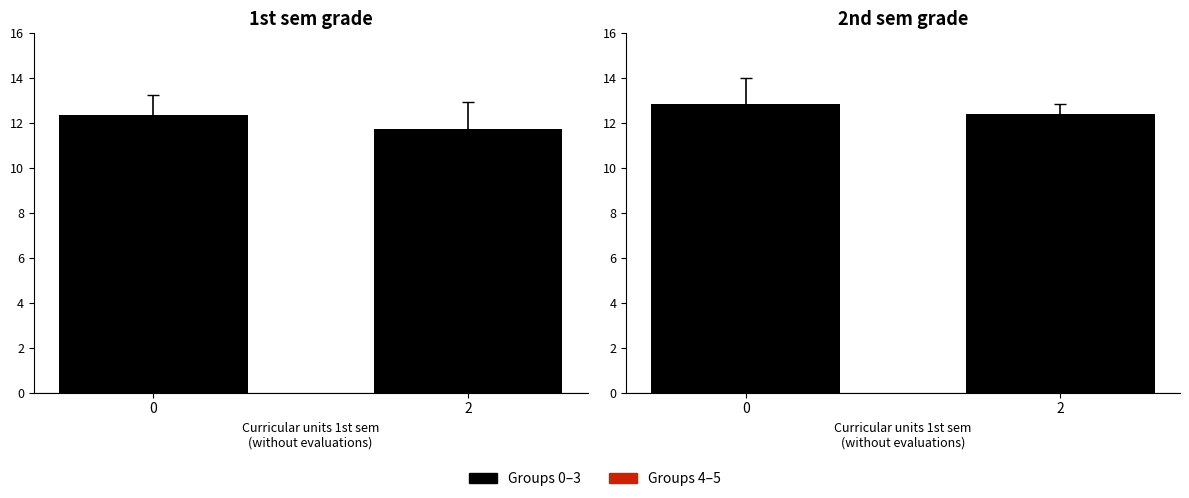

How many groups of bars are there?

2